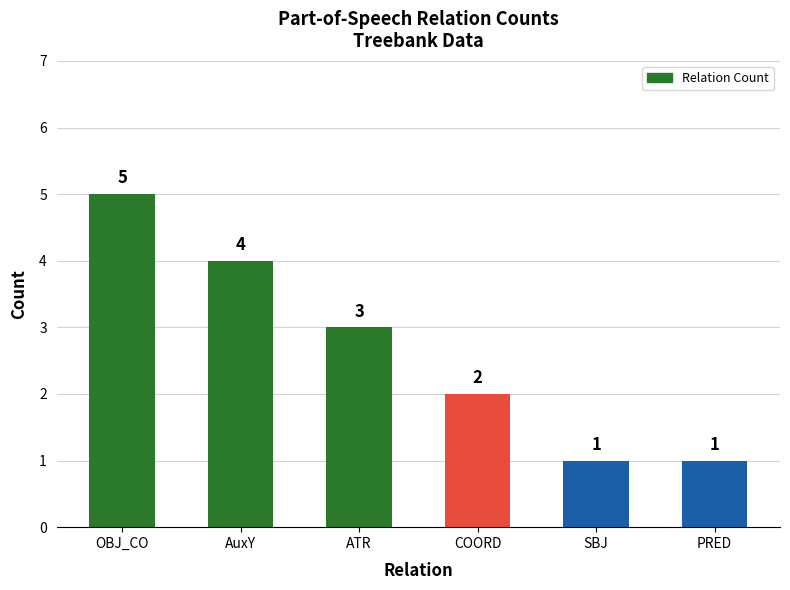

How many values are below 3?

3